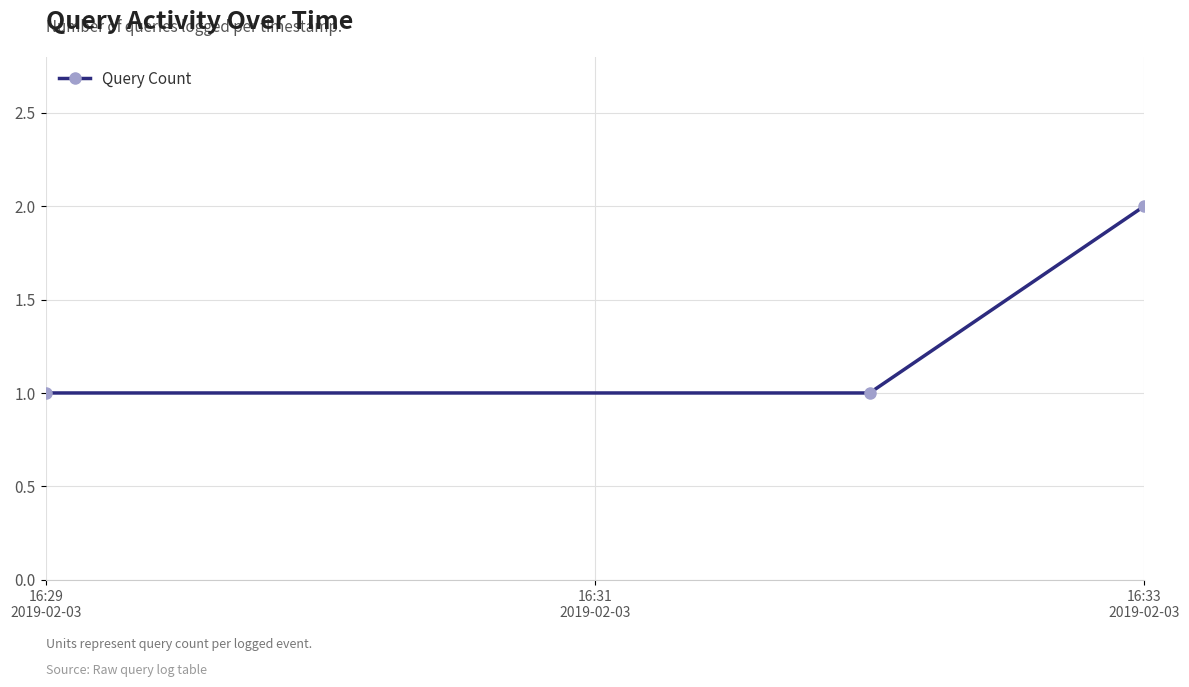

What is the sum of all values?

4